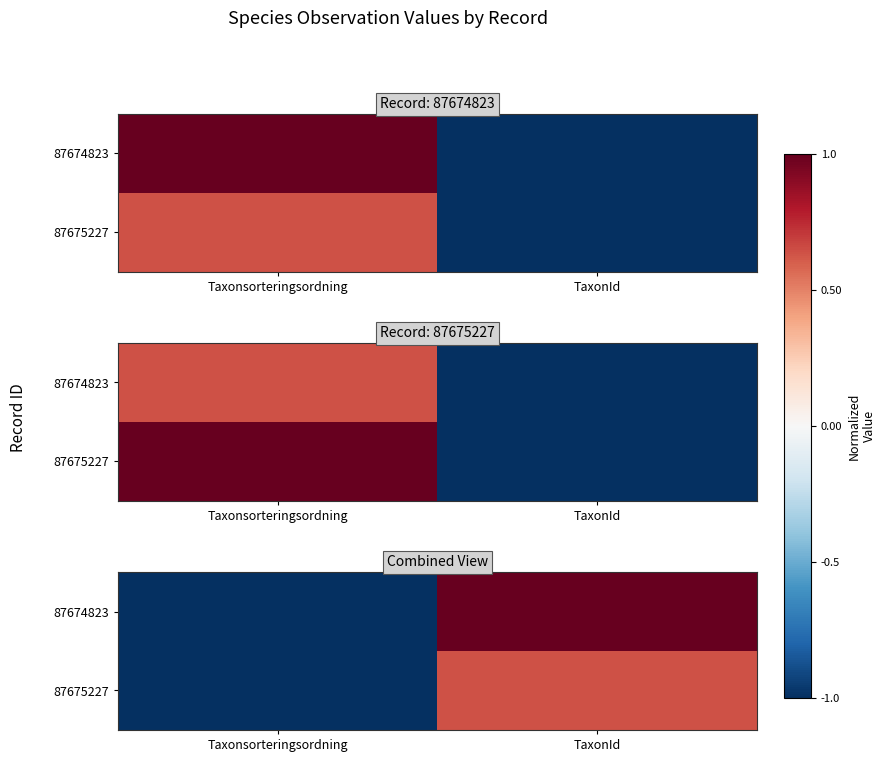

Count the number of data series in this chart.

2